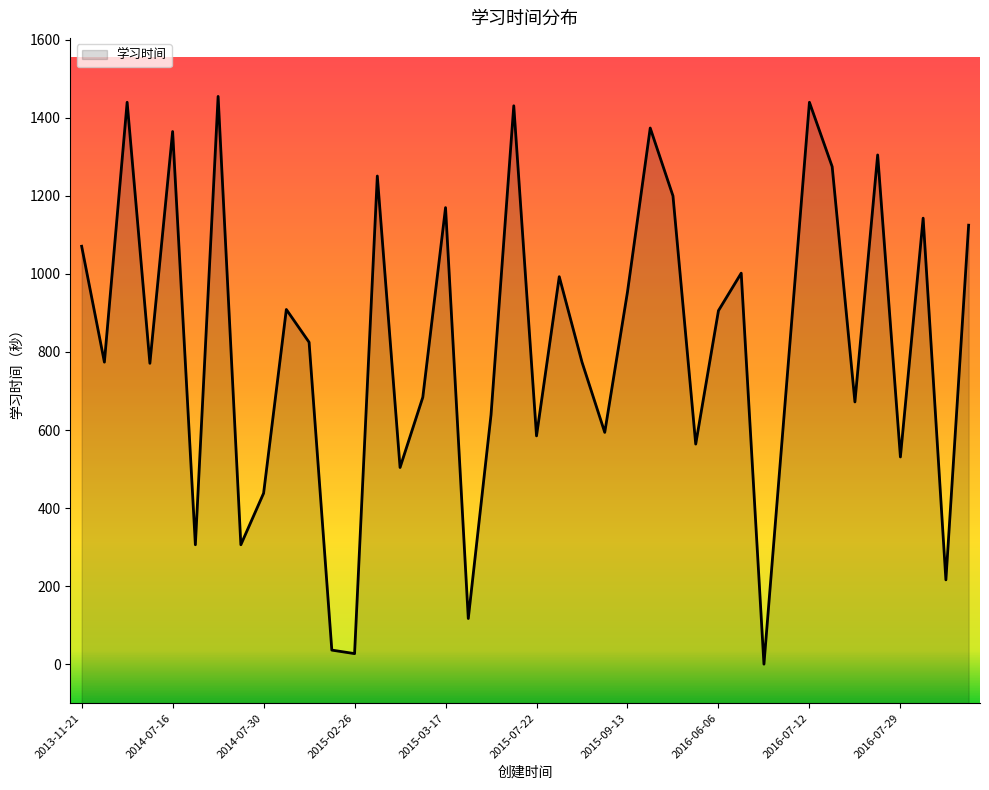

Where is the data nearest to the value 727?

2016-07-11